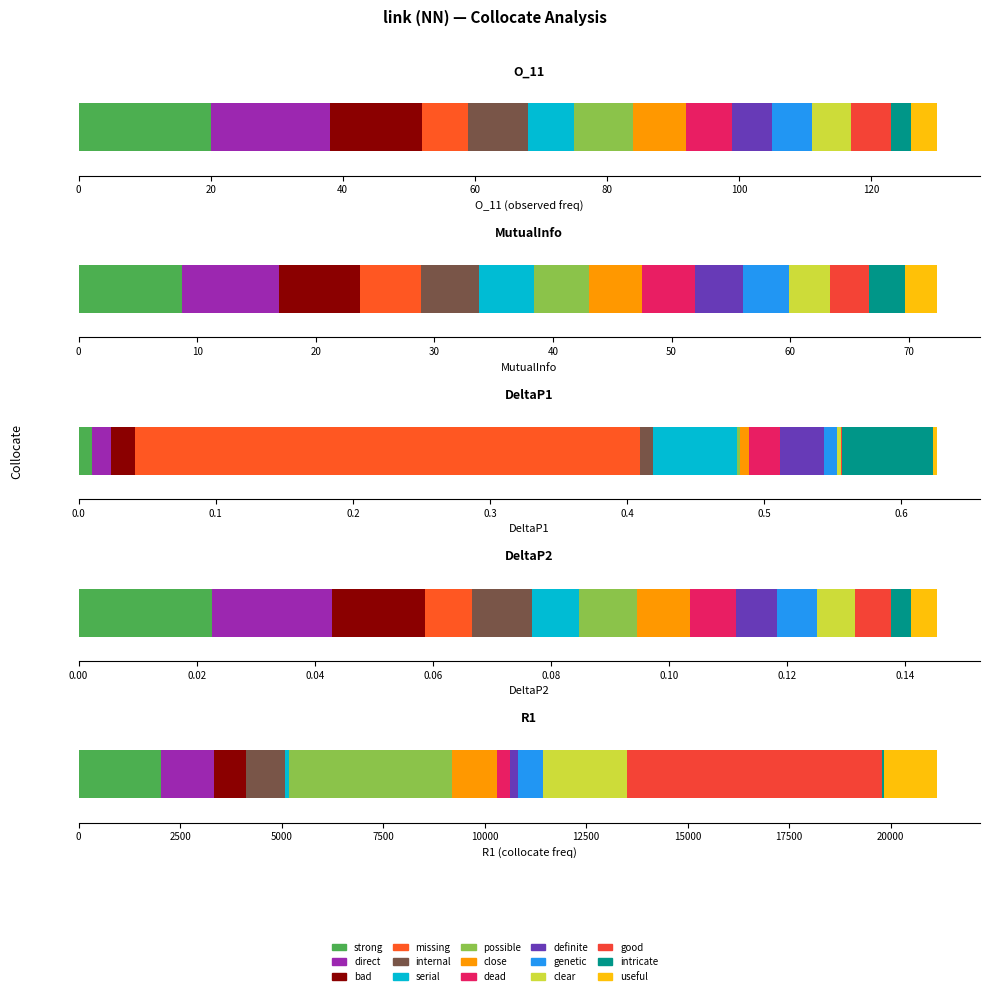

What is the sum of all MutualInfo values?

72.4